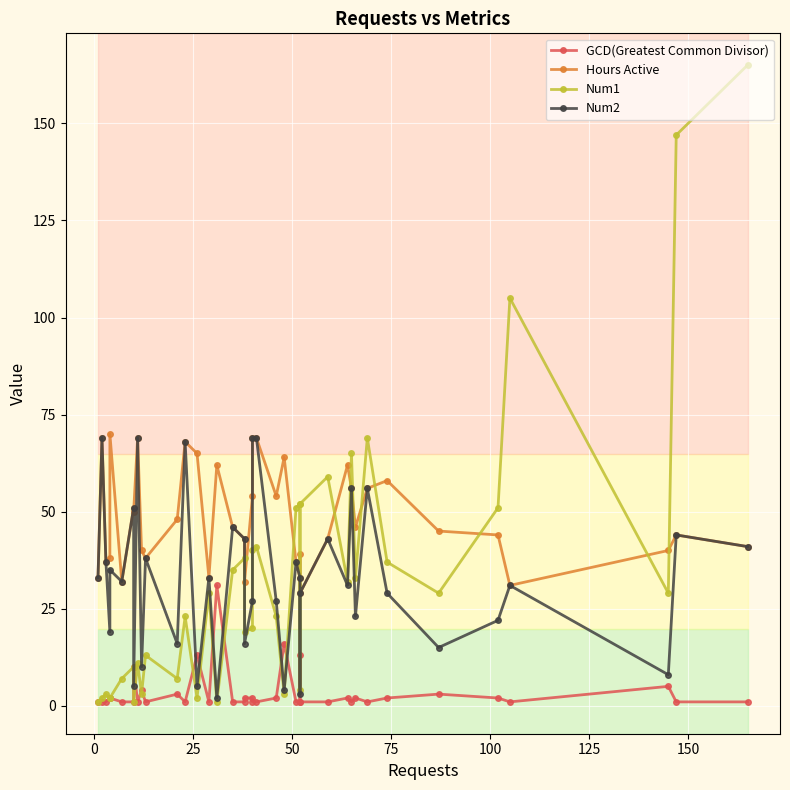

Which series ends up on top after the final intersection of Num2 and Num1?

Num1